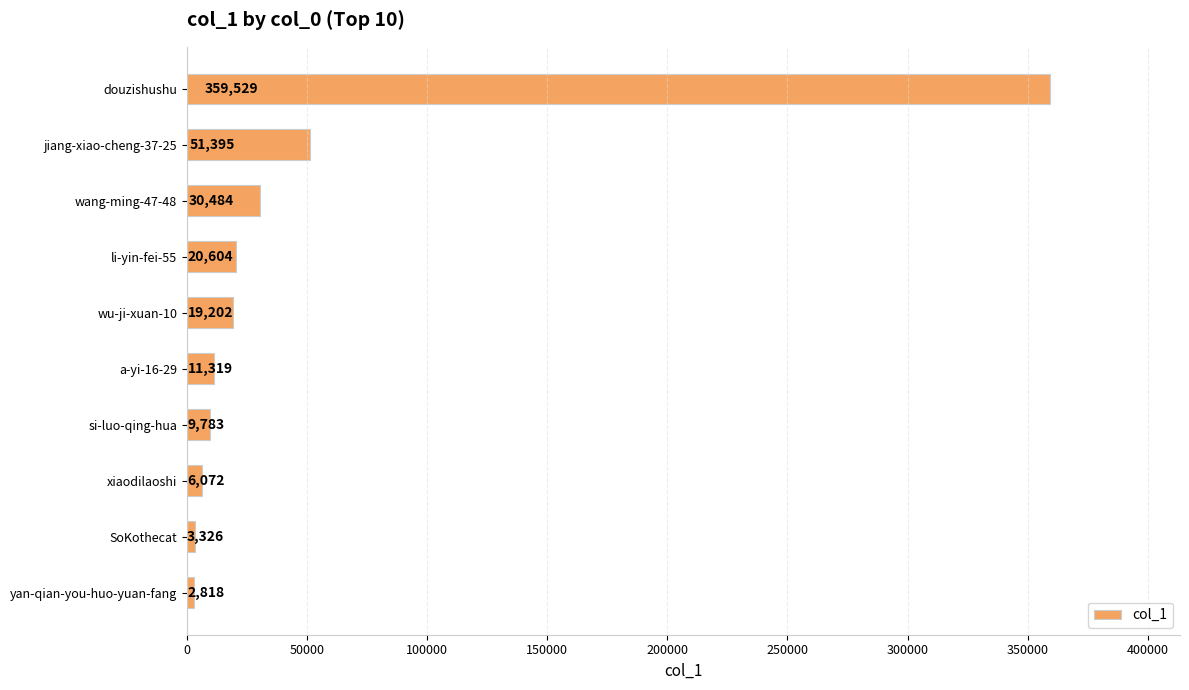

Reading bottom to top, transcribe all the data shown in this chart.

yan-qian-you-huo-yuan-fang=2818	SoKothecat=3326	xiaodilaoshi=6072	si-luo-qing-hua=9783	a-yi-16-29=11319	wu-ji-xuan-10=19202	li-yin-fei-55=20604	wang-ming-47-48=30484	jiang-xiao-cheng-37-25=51395	douzishushu=359529